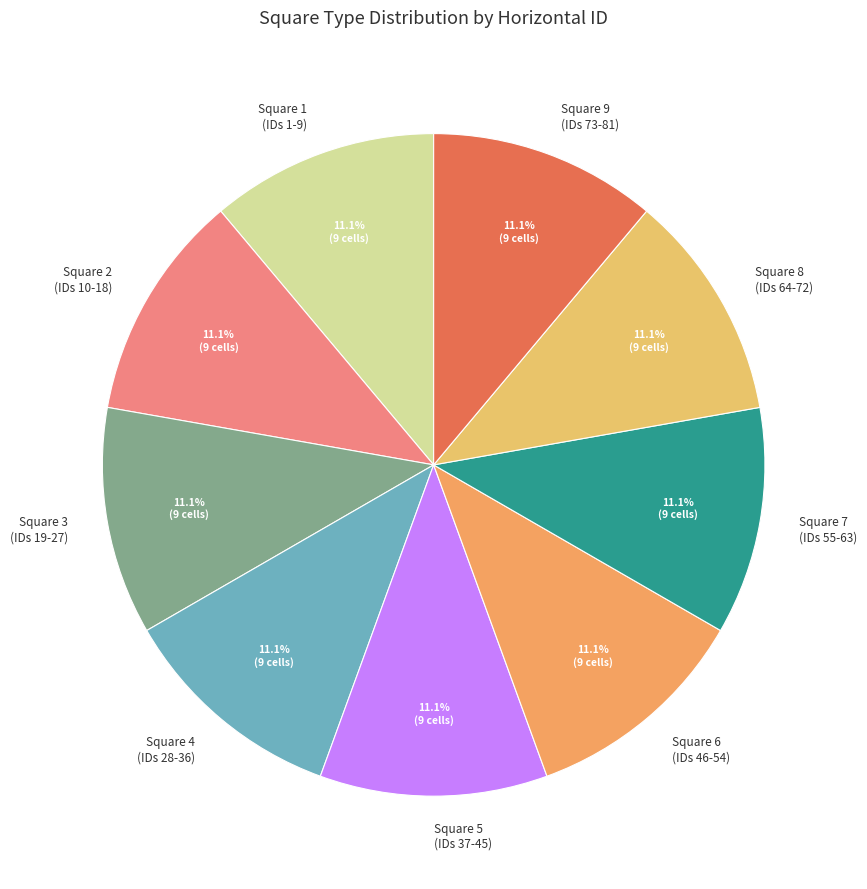

What is the ratio of the value at Square 9 (IDs 73-81) to the value at Square 6 (IDs 46-54)?

1.0